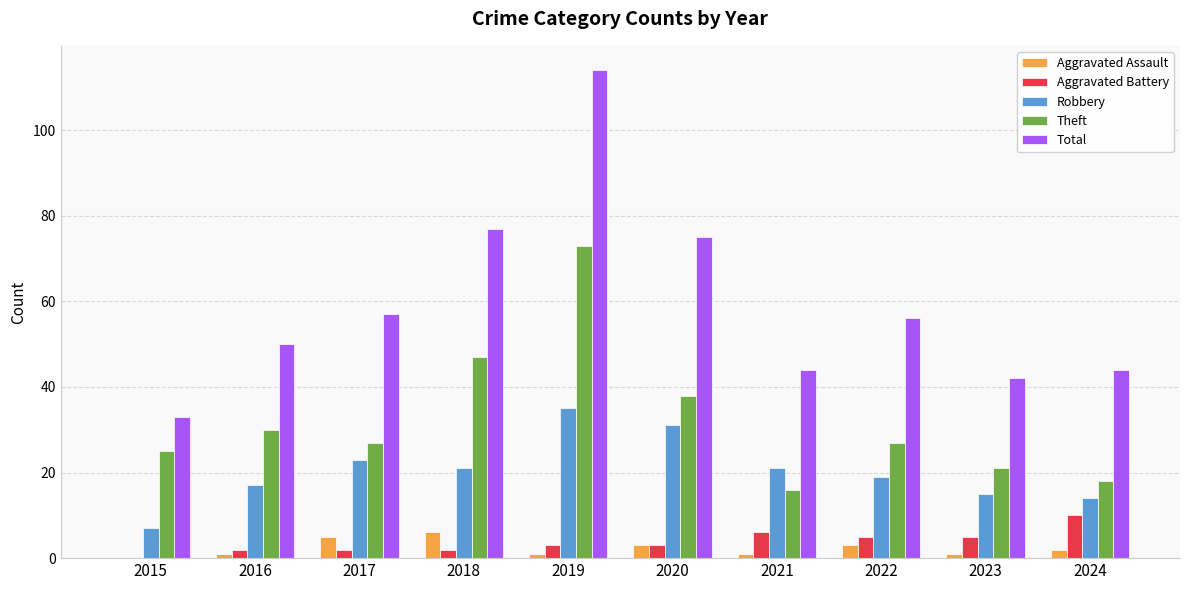

How many categories are shown in the chart?

10